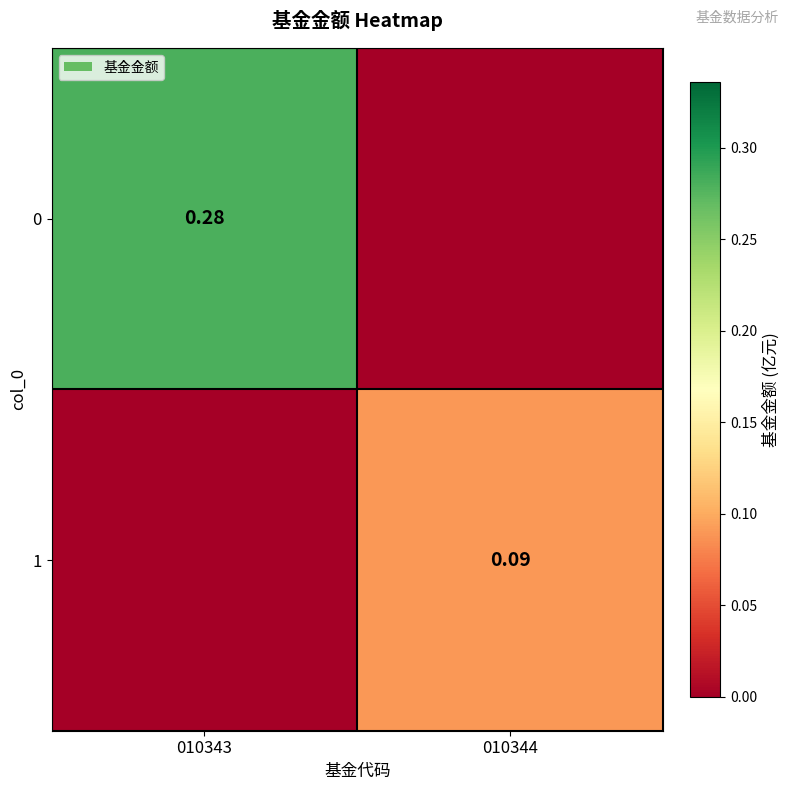

Is the value of 0 at 010343 greater than the value of 1 at 010344?

Yes